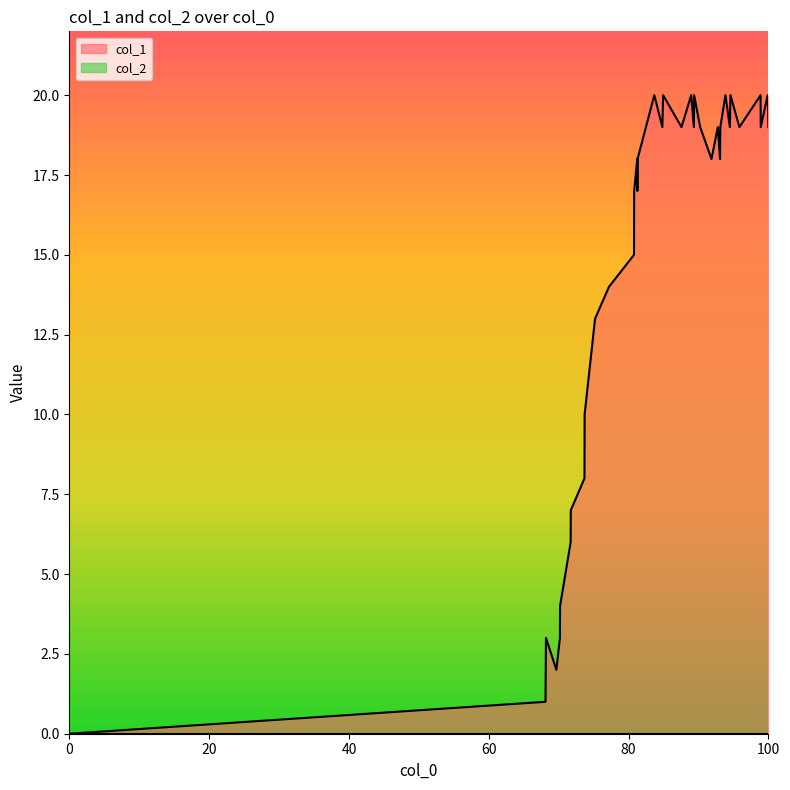

What is the greatest value displayed?

20